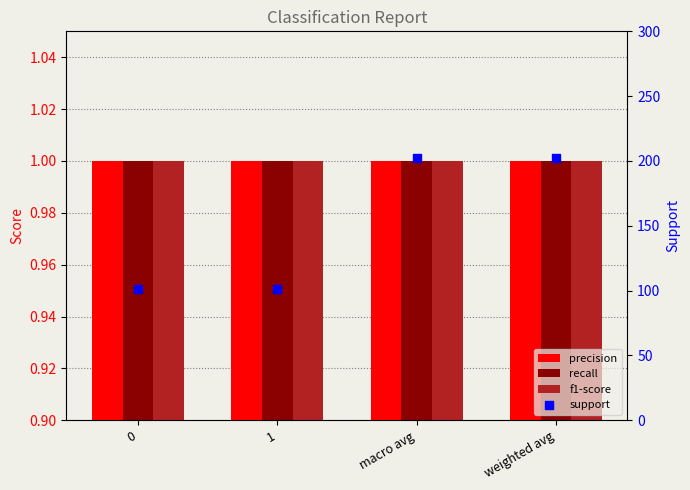

Which series has the largest Y range (max minus min)?

support